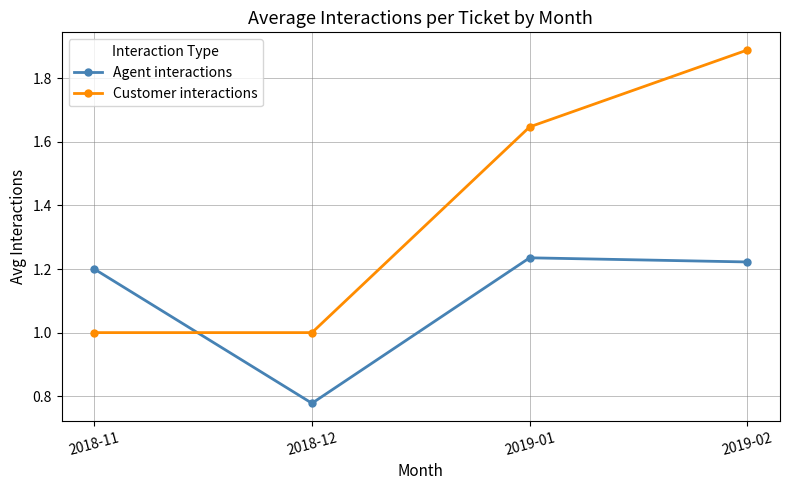

At 2018-12, list the series in order from smallest to largest.

Agent interactions, Customer interactions